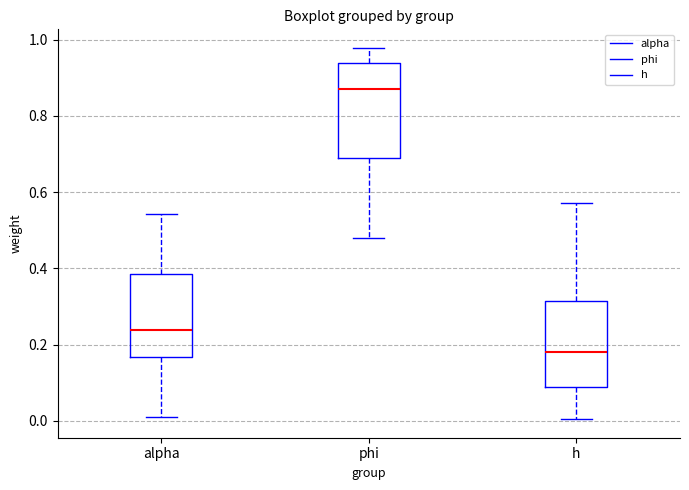

Reading left to right, transcribe this box plot: for each box, give where its median line is, the range the box spans, and where its two whiskers end, as read against the y-axis. The values are not printed on the chart, so give them approximately, as read against the axis.

alpha: median 0.24, box 0.16 to 0.38, whiskers 0.00 to 0.54
phi: median 0.86, box 0.68 to 0.94, whiskers 0.48 to 0.98
h: median 0.18, box 0.08 to 0.32, whiskers 0.00 to 0.58